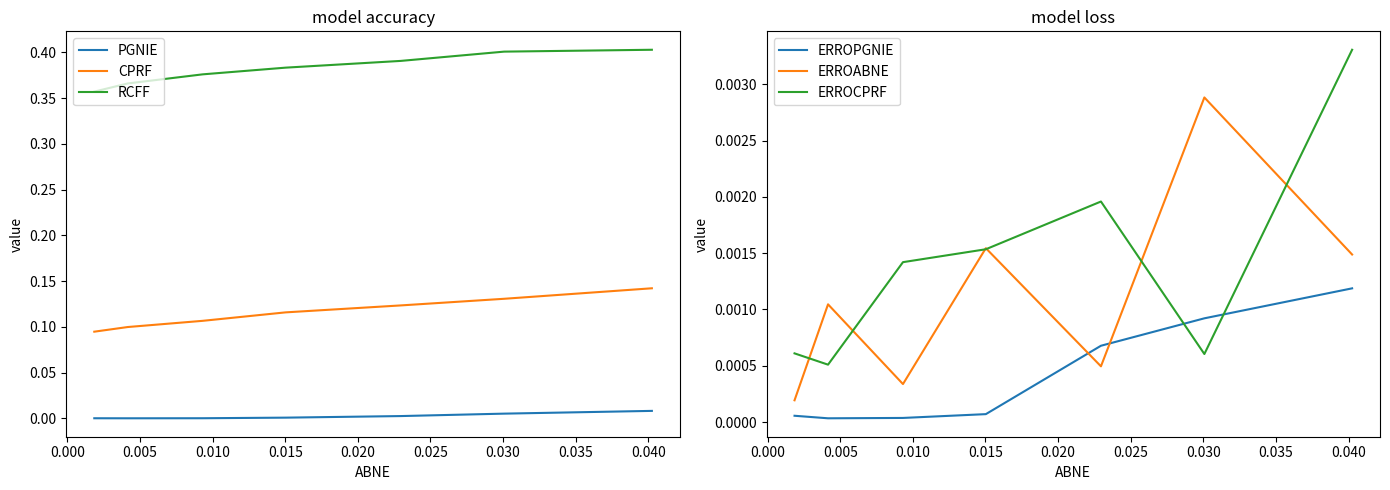

How many lines are shown in the chart?

6